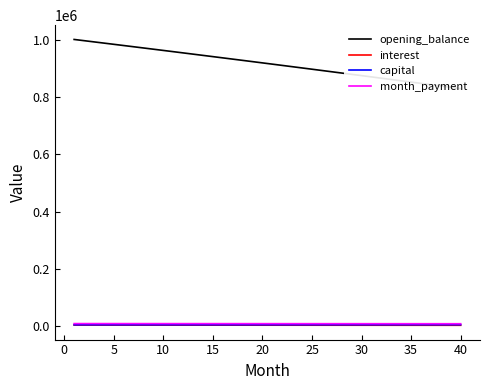

At how many categories does at least one series exceed 73449?

40